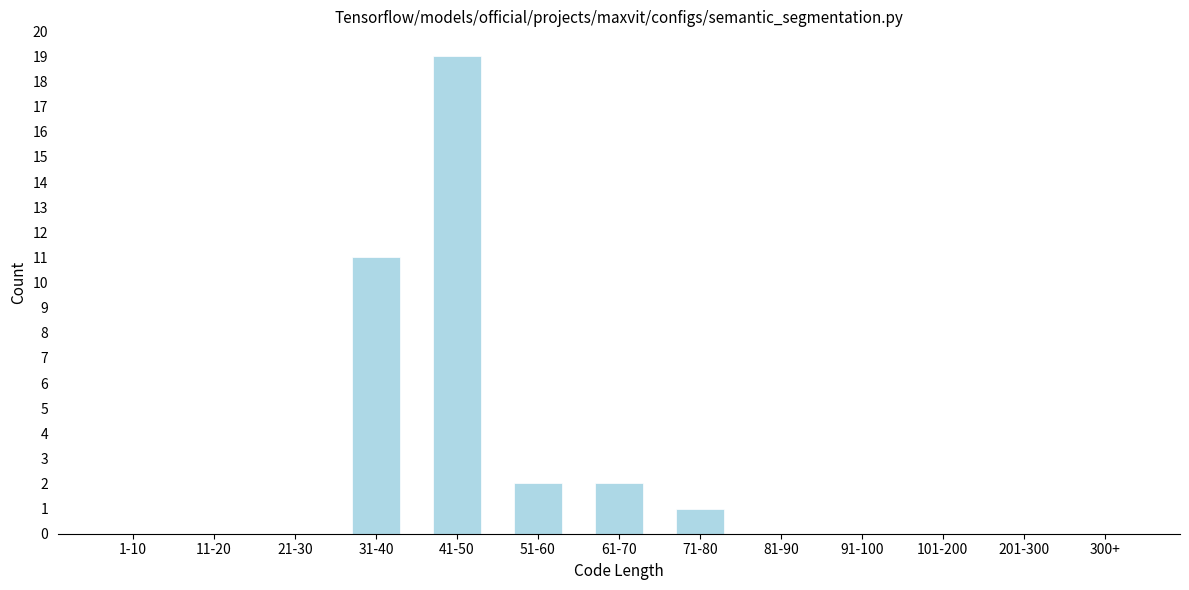

Reading left to right, transcribe all the data shown in this chart.

1-10=0	11-20=0	21-30=0	31-40=11	41-50=19	51-60=2	61-70=2	71-80=1	81-90=0	91-100=0	101-200=0	201-300=0	300+=0